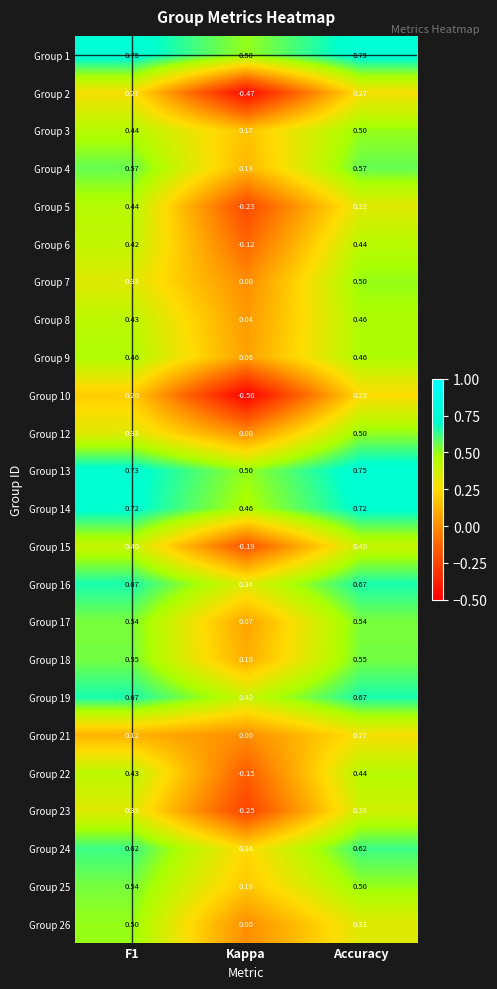

Which category has the lowest value in the Group 16 series?

Kappa